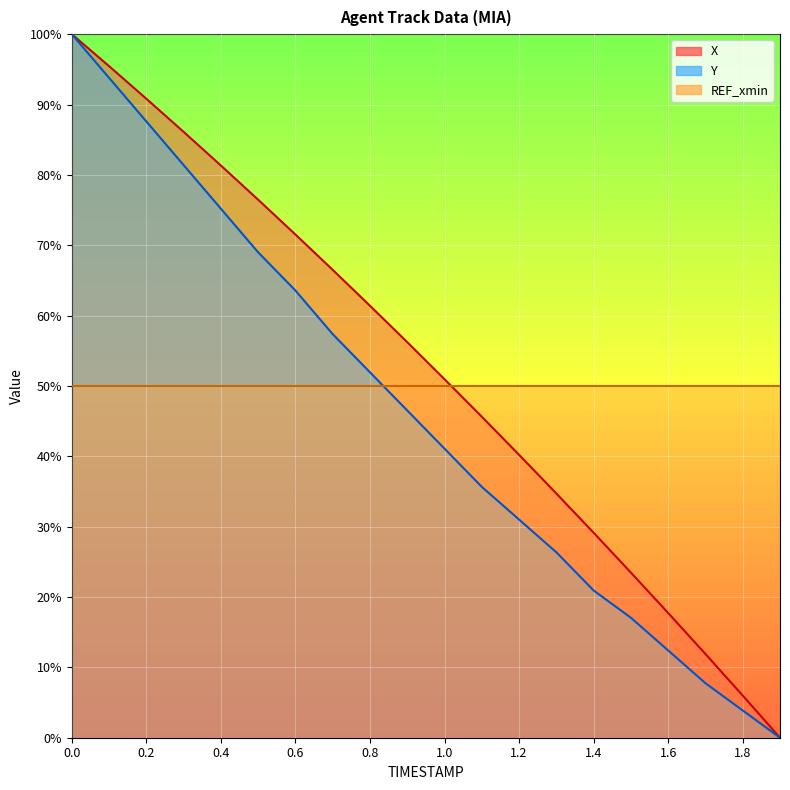

What is the difference between the Y values at 1.0 and 1.8?

0.4